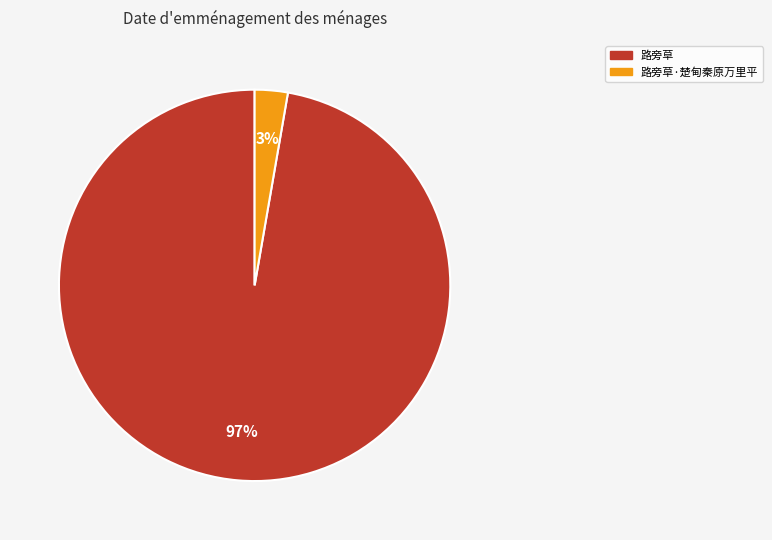

Rank the categories by value from highest to lowest.

路旁草, 路旁草·楚甸秦原万里平